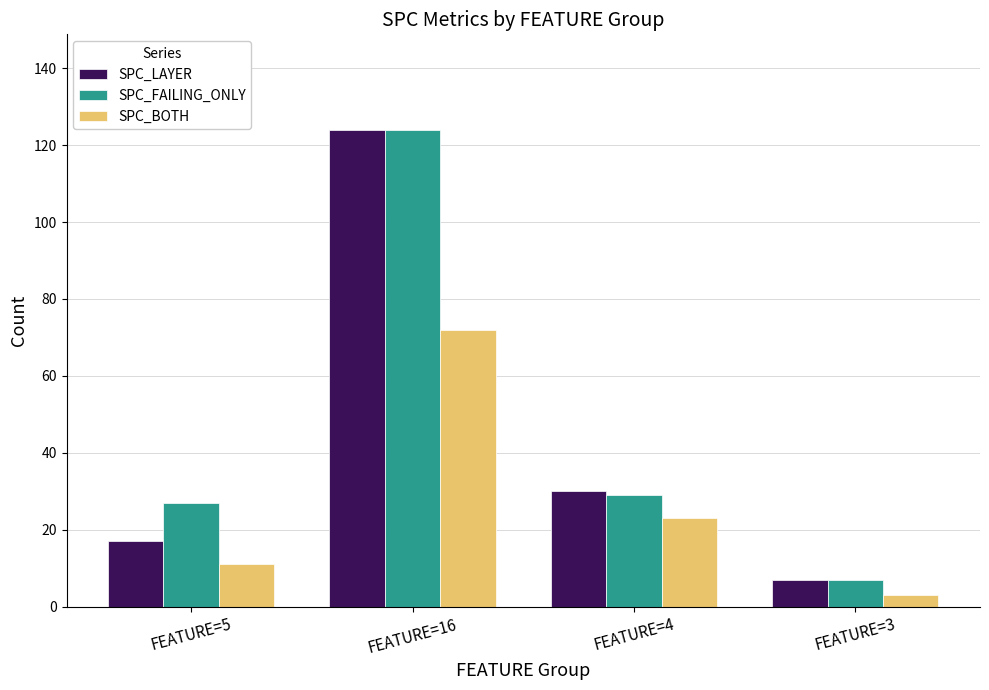

At how many categories does at least one series exceed 107?

1